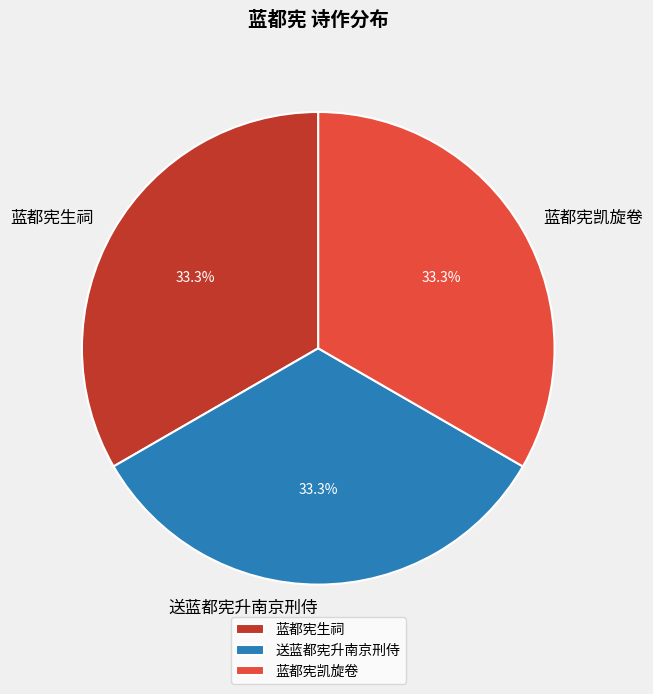

How many slices are in this pie chart?

3